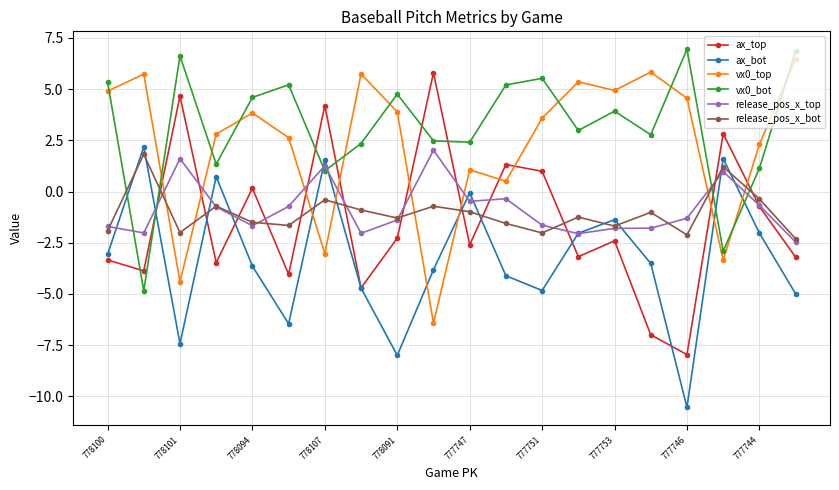

True or false: ax_bot has more than 0 interior local peaks.

True